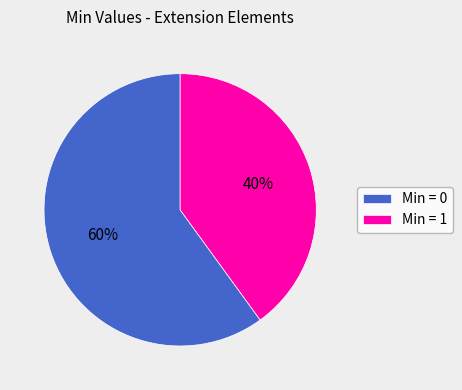

True or false: Min = 1 accounts for 40% of the total.

True